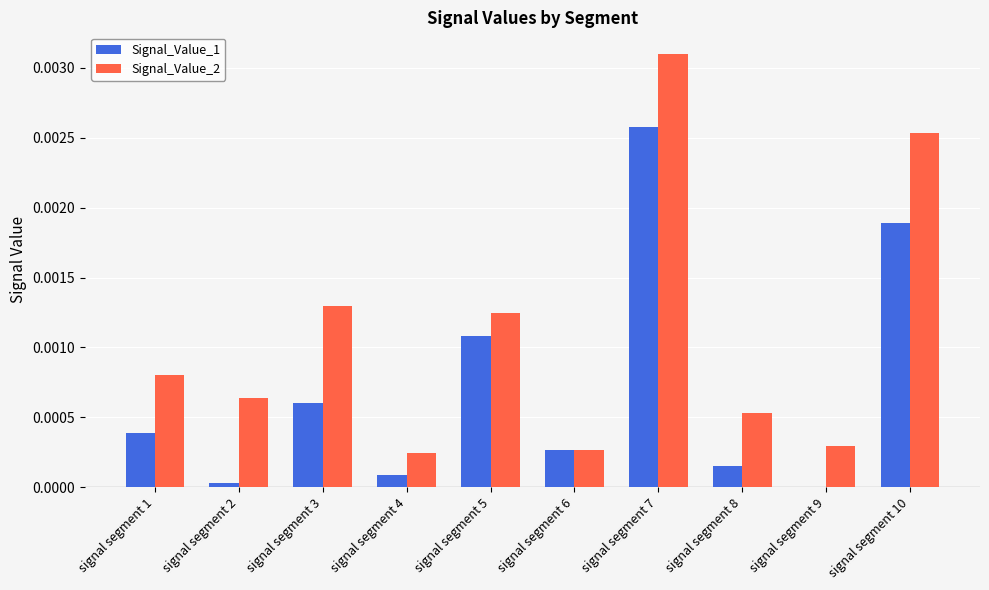

Is the value of Signal_Value_2 at signal segment 6 greater than the value of Signal_Value_1 at signal segment 3?

No